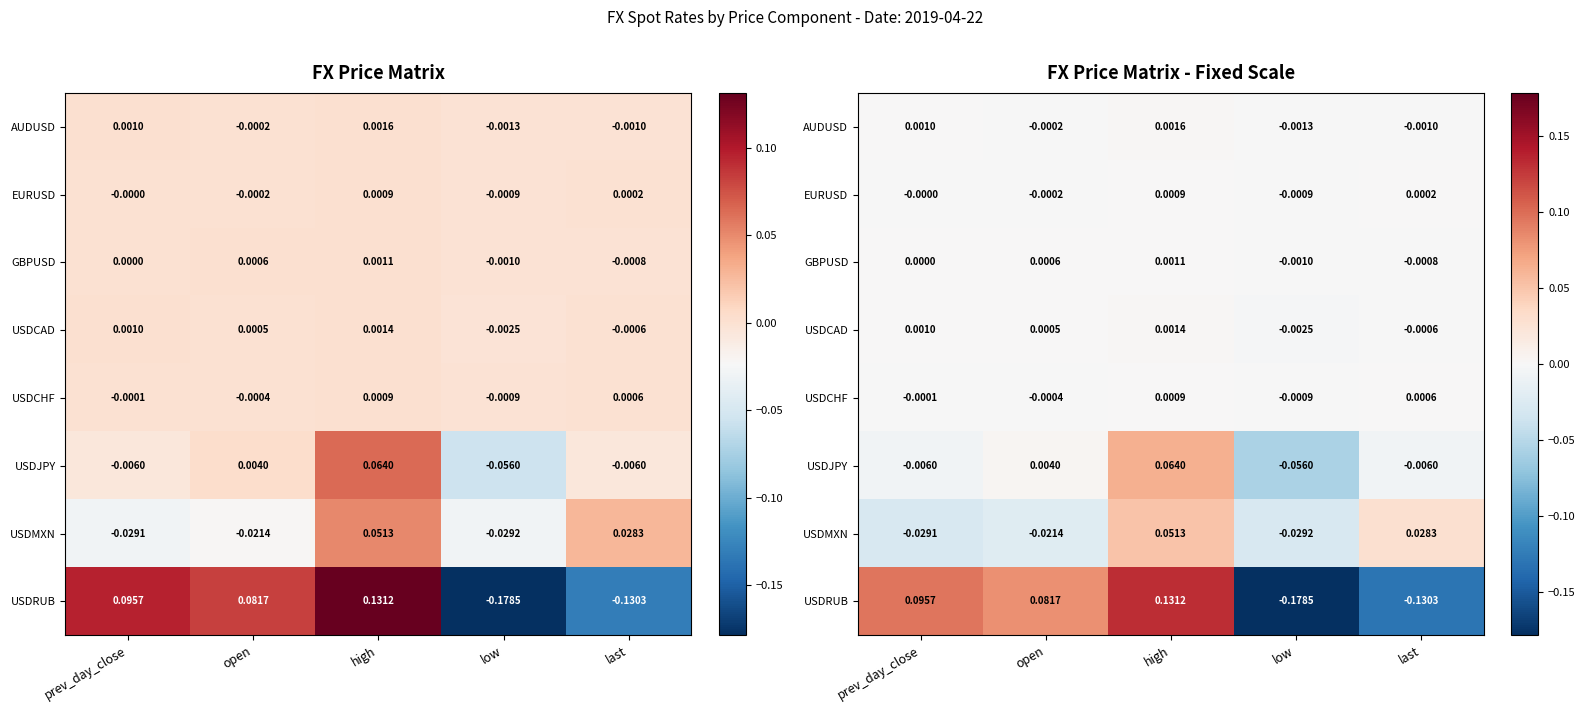

At which label is EURUSD closest to 0?

prev_day_close